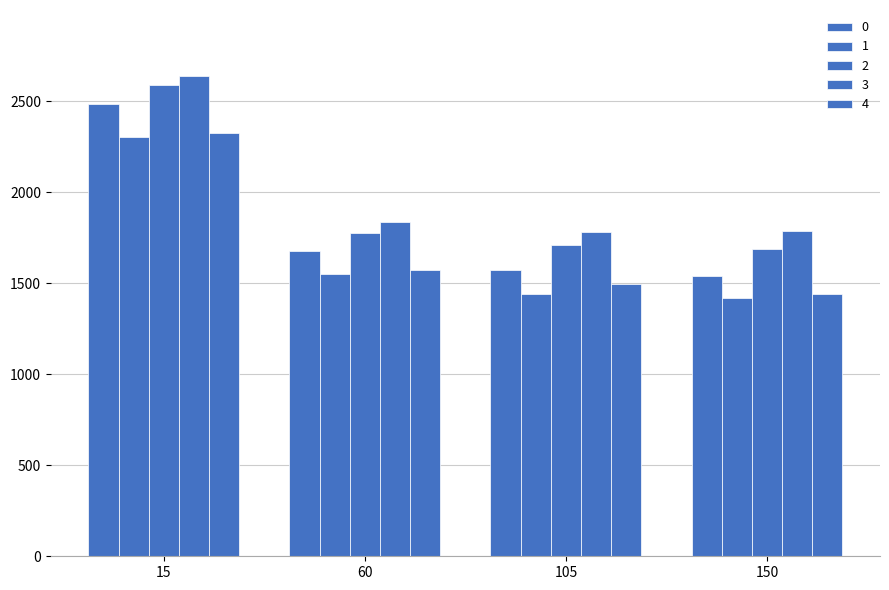

How many data points in 4 are above 1574?

2